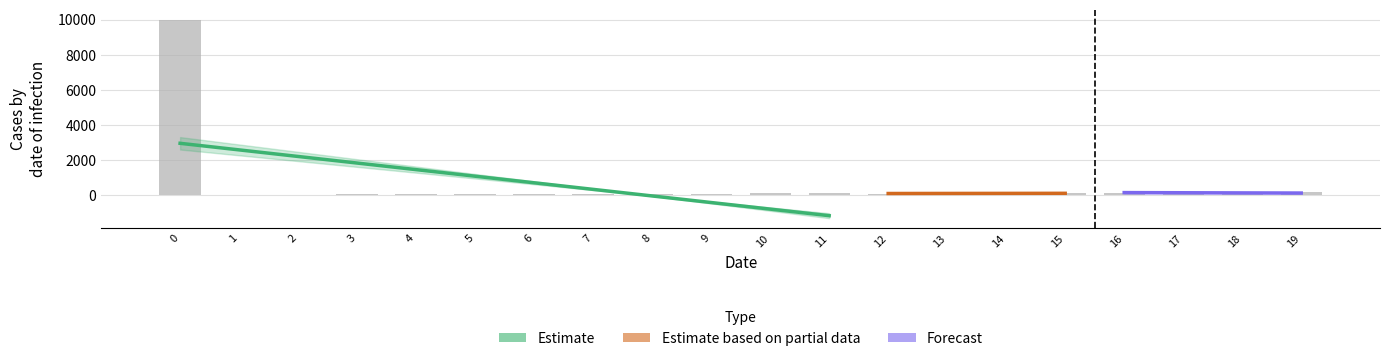

What is the difference between the maximum and minimum values?

10000